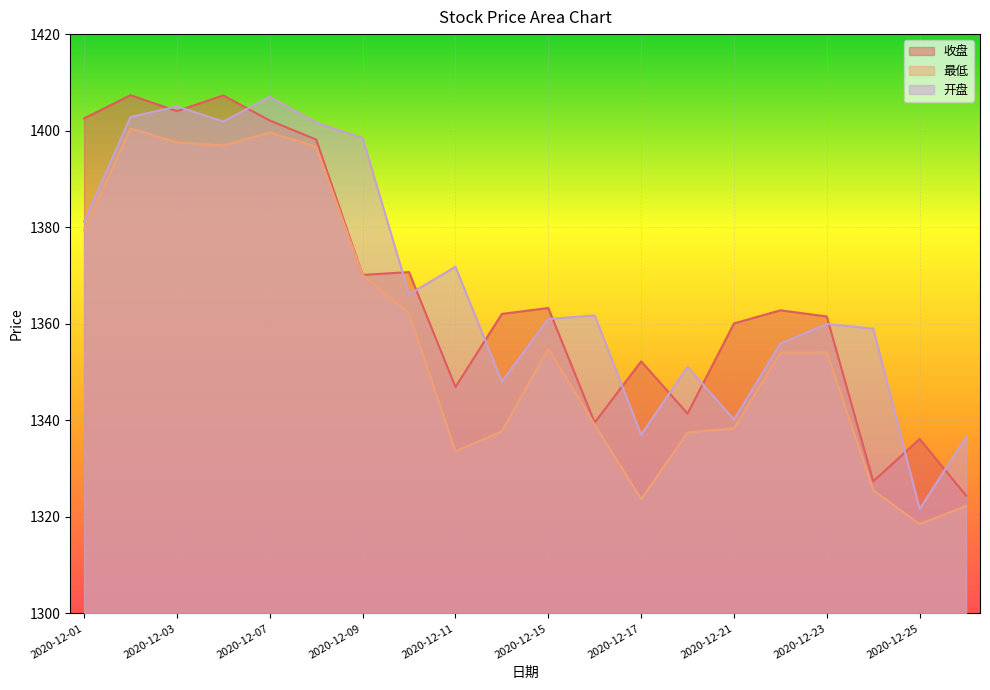

Reading left to right, transcribe all the data shown in this chart.

收盘: 1402.5	1407.3	1404.1	1407.3	1402.1	1398.2	1370.1	1370.7	1346.9	1362.0	1363.3	1339.5	1352.2	1341.4	1360.1	1362.8	1361.5	1327.3	1336.1	1324.4
最低: 1379.4	1400.4	1397.6	1396.9	1399.6	1396.7	1370.1	1362.2	1333.6	1337.7	1354.8	1339.1	1323.7	1337.5	1338.3	1354.0	1354.1	1325.5	1318.5	1322.2
开盘: 1381.2	1402.8	1405.0	1401.9	1407.0	1401.7	1398.5	1366.1	1371.8	1348.0	1361.0	1361.7	1337.0	1351.1	1340.1	1355.9	1360.0	1359.0	1321.7	1336.5